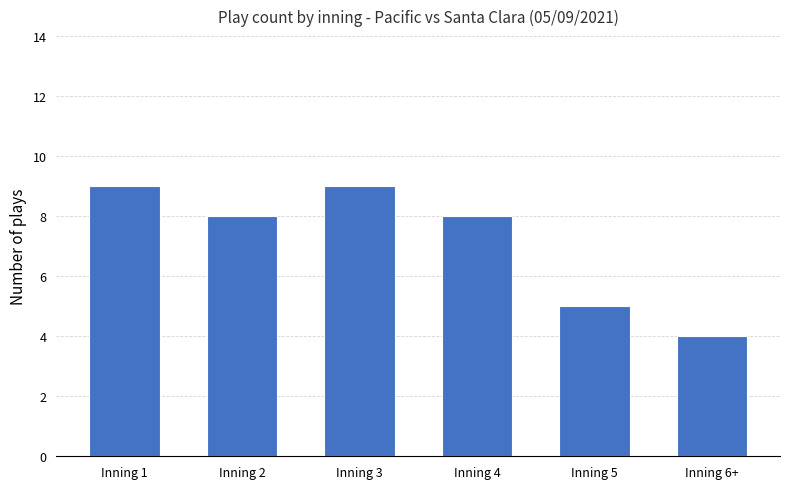

At which label is the value closest to 6?

Inning 5